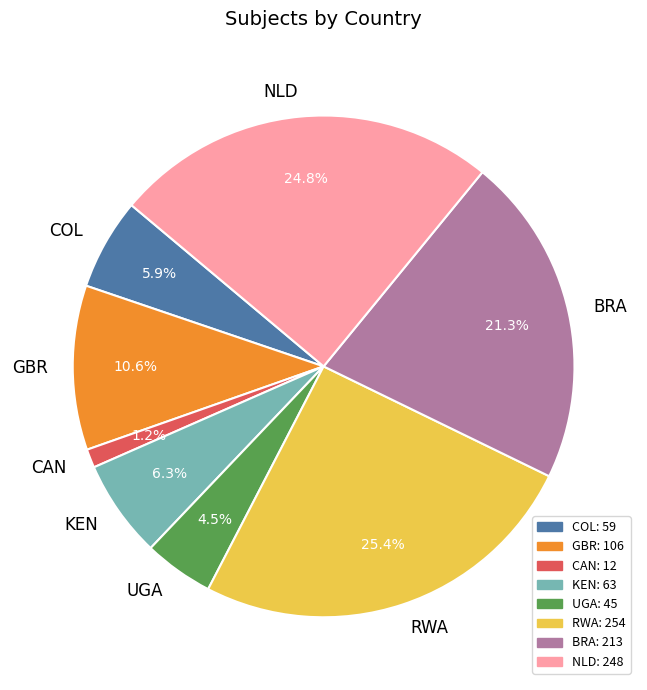

Does any single category account for the majority?

No